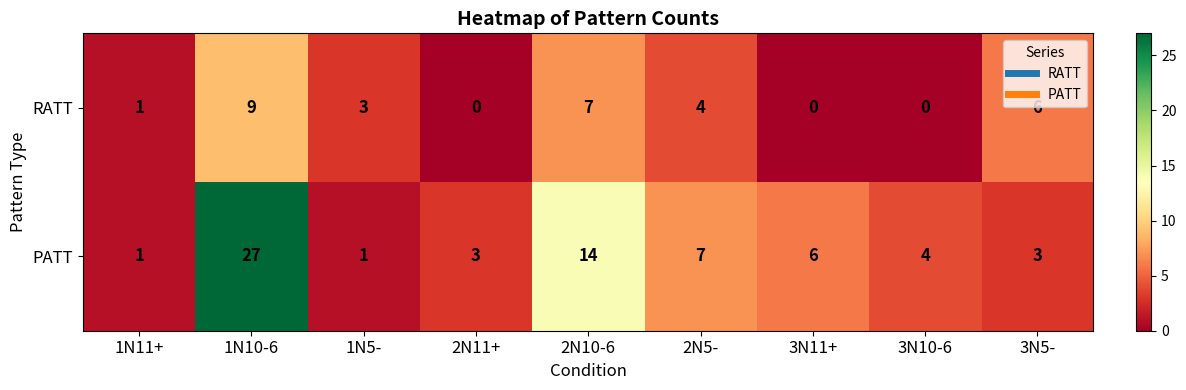

What is the difference between the maximum and minimum values in the RATT series?

9